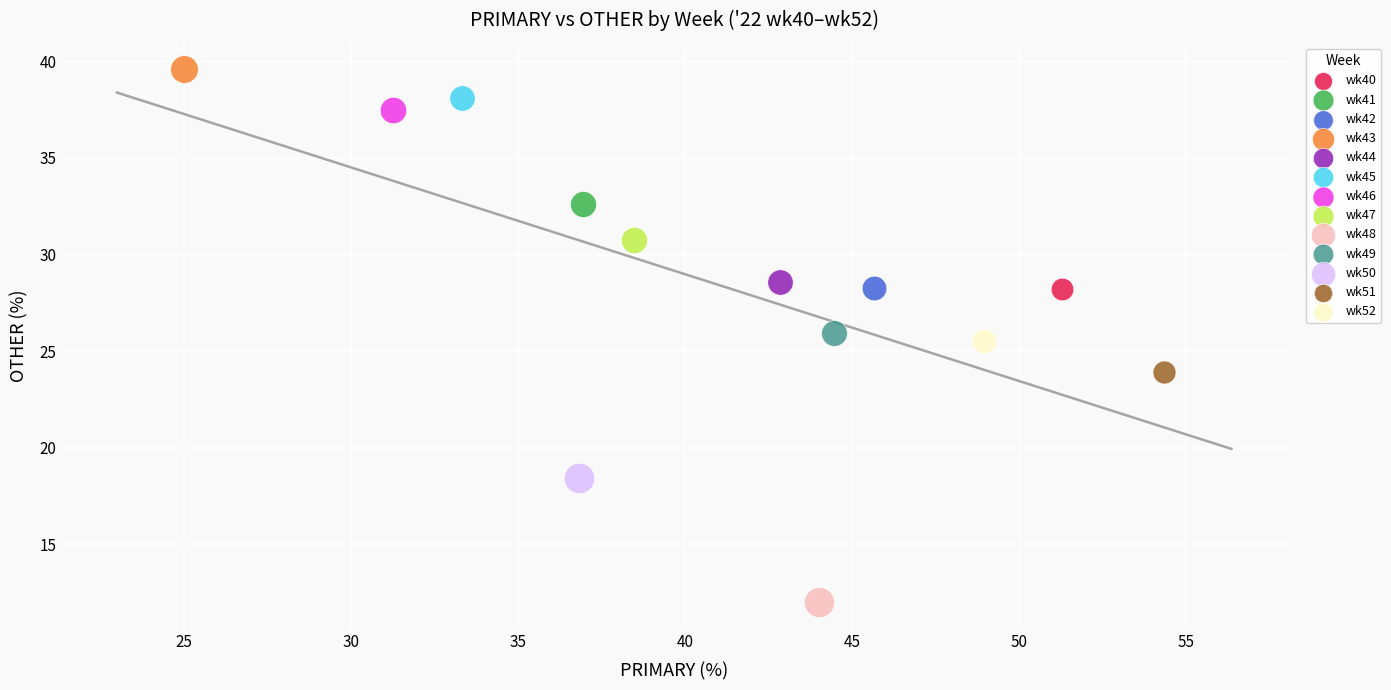

What are all the series names shown in the legend?

wk40, wk41, wk42, wk43, wk44, wk45, wk46, wk47, wk48, wk49, wk50, wk51, wk52